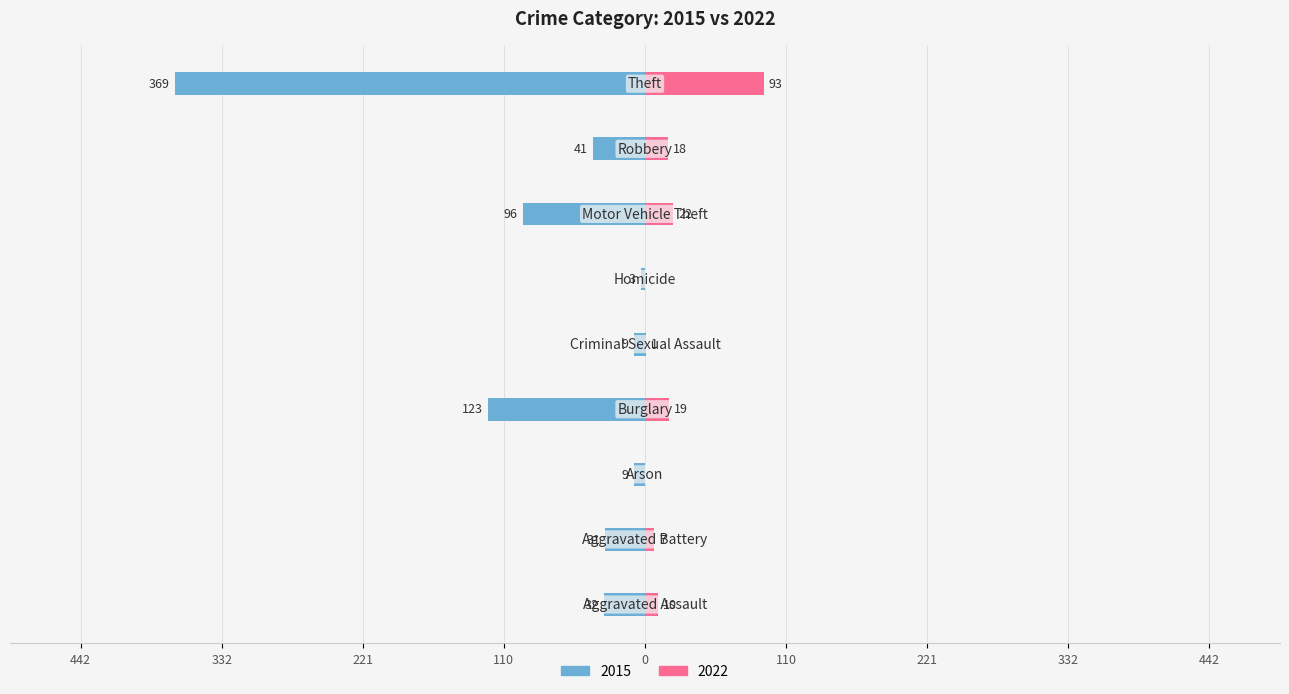

The value of 2022 at Burglary is 19. True or false?

True